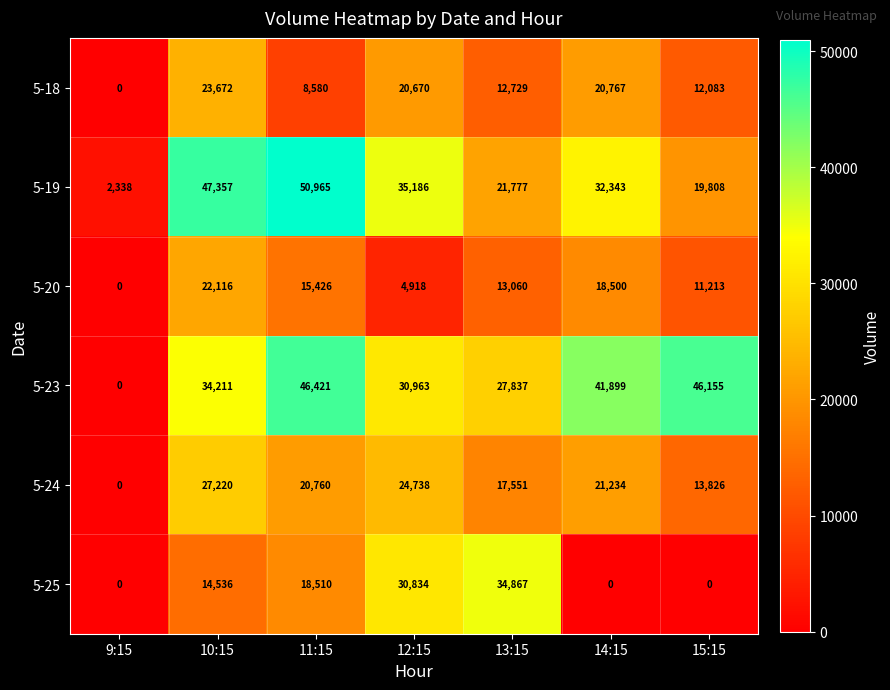

True or false: 5-25 has a value of 8256 at 10:15.

False